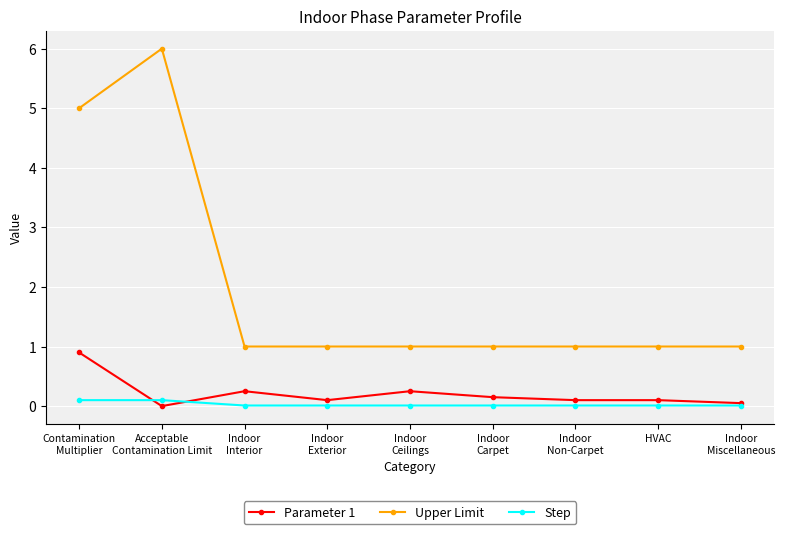

True or false: Upper Limit and Step intersect in this chart.

False